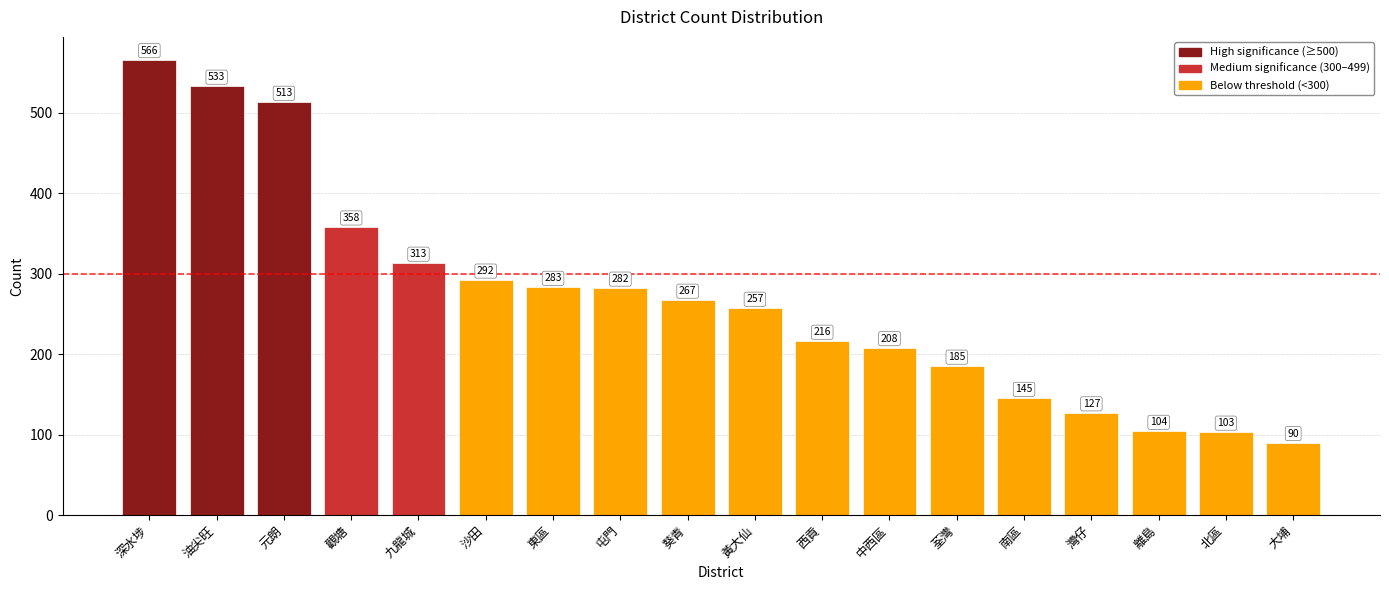

The chart shows a value of 267 at 葵青. True or false?

True